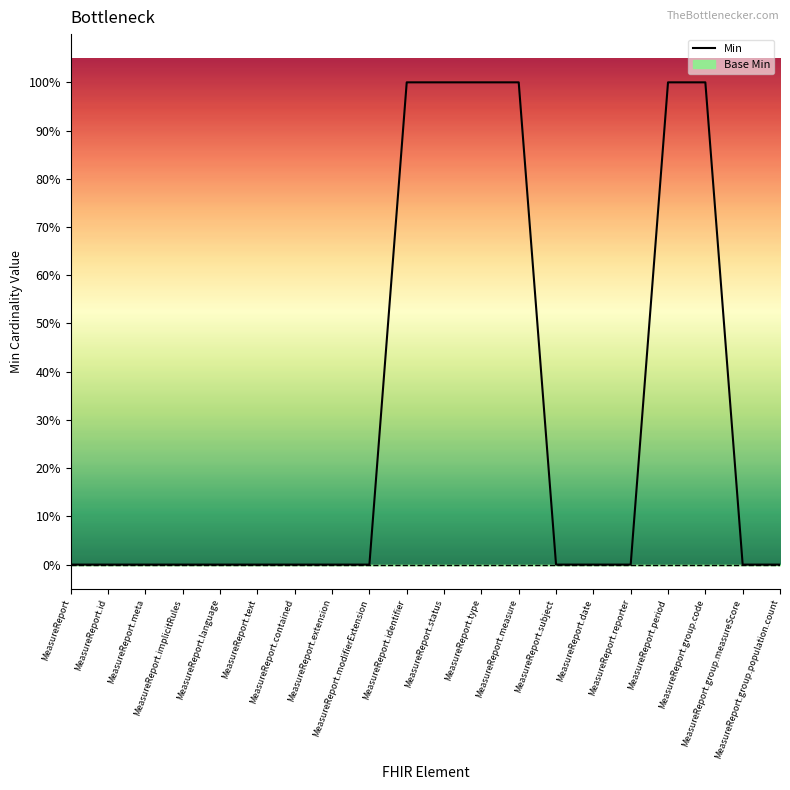

Reading left to right, extract all data points from this chart.

MeasureReport=0	MeasureReport.id=0	MeasureReport.meta=0	MeasureReport.implicitRules=0	MeasureReport.language=0	MeasureReport.text=0	MeasureReport.contained=0	MeasureReport.extension=0	MeasureReport.modifierExtension=0	MeasureReport.identifier=1	MeasureReport.status=1	MeasureReport.type=1	MeasureReport.measure=1	MeasureReport.subject=0	MeasureReport.date=0	MeasureReport.reporter=0	MeasureReport.period=1	MeasureReport.group.code=1	MeasureReport.group.measureScore=0	MeasureReport.group.population.count=0